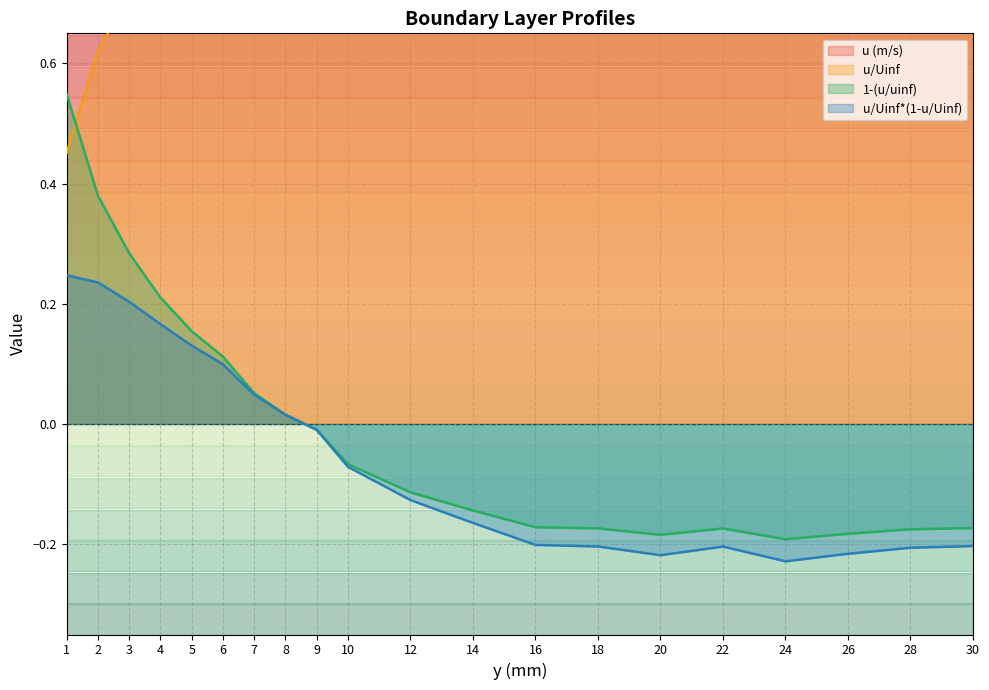

What is the total value across all series at 9?

3.7